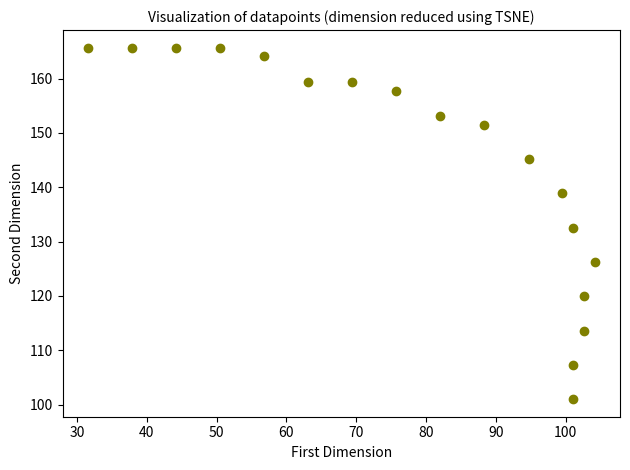

What is the range of X values (max minus min)?

72.6